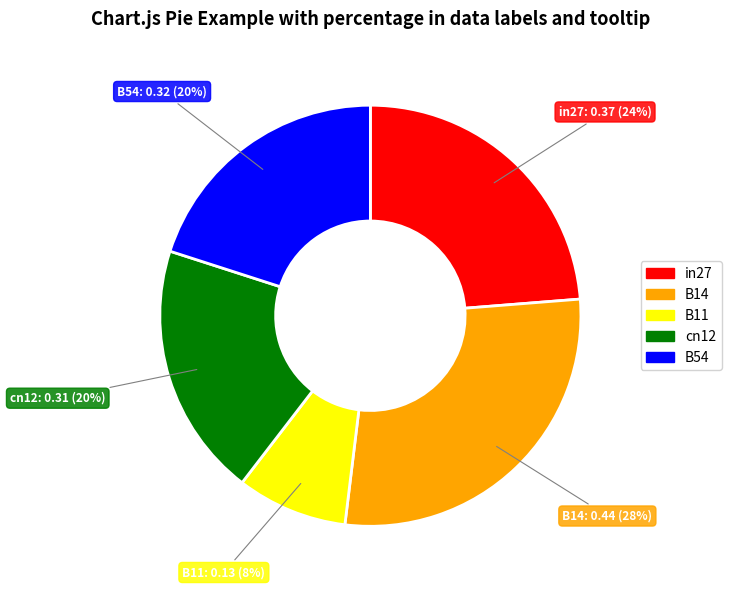

To the nearest percent, what is the combined percentage of B14 and cn12?

48%